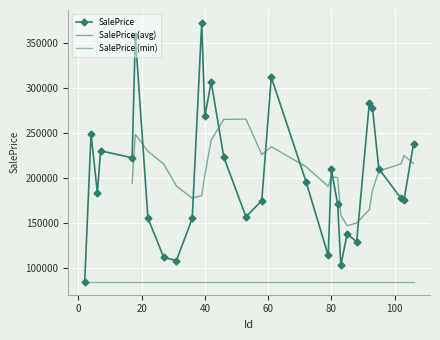

Rank the categories by value from highest to lowest.

39, 18, 61, 42, 92, 93, 40, 4, 106, 7, 46, 17, 95, 80, 72, 6, 102, 103, 58, 82, 53, 22, 36, 85, 88, 79, 27, 31, 83, 2